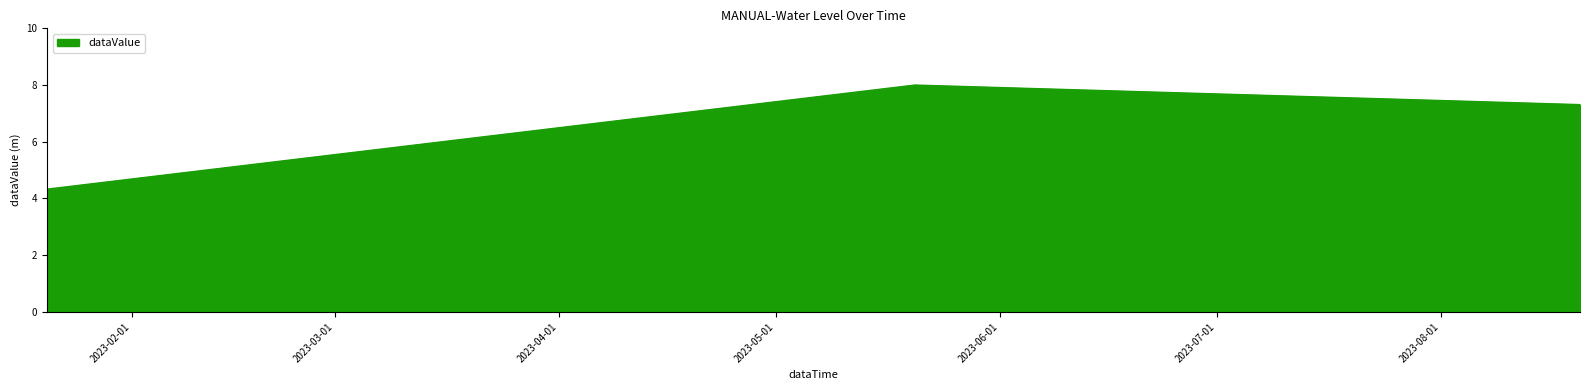

What is the smallest value displayed?

4.3